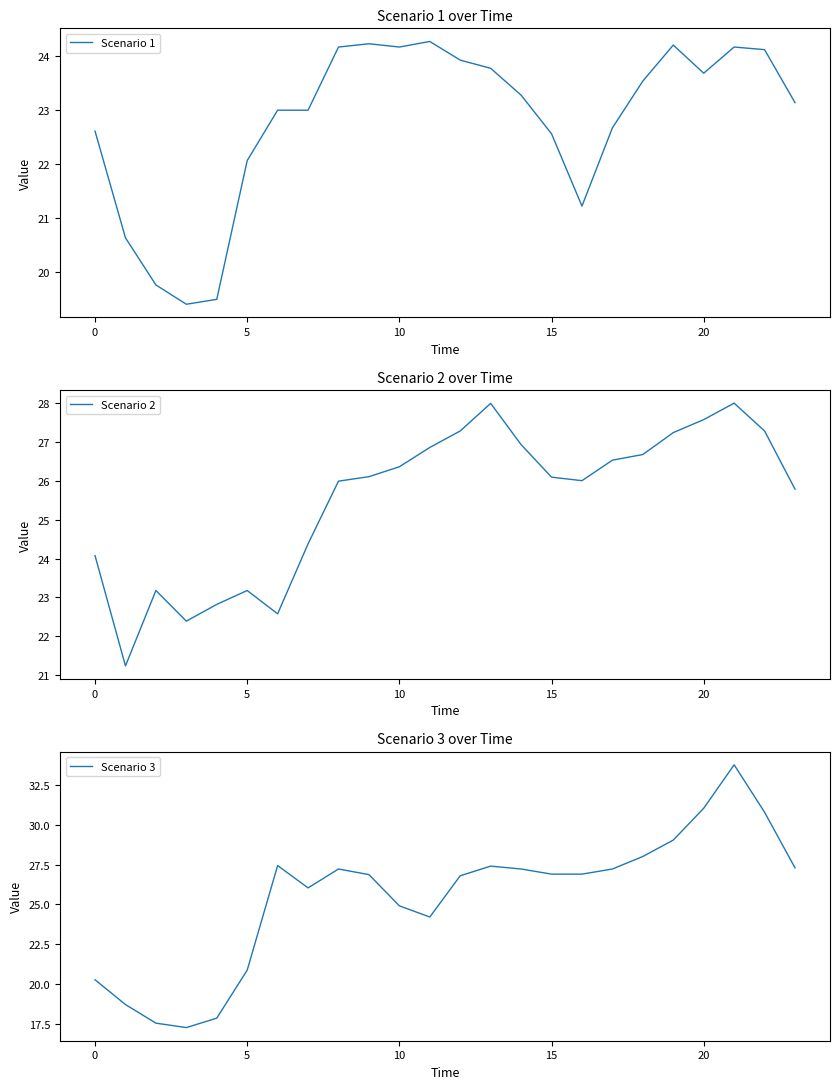

In Scenario 1, how many points are lower than both neighbors (excluding endpoints)?

4